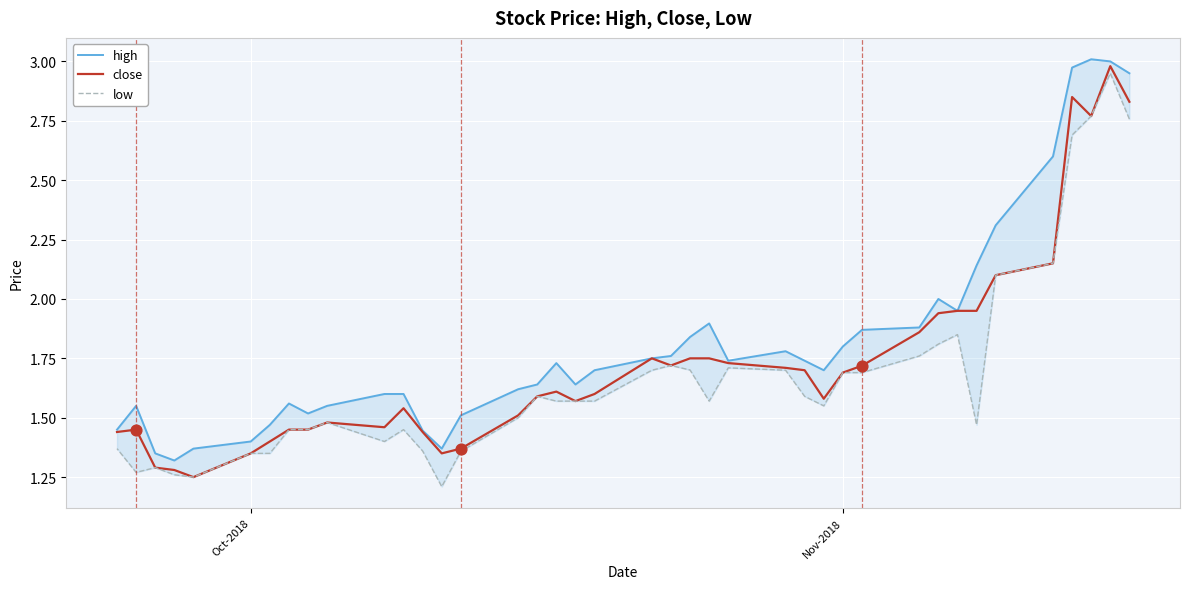

At which category is the sum across all series the highest?

Nov-2018